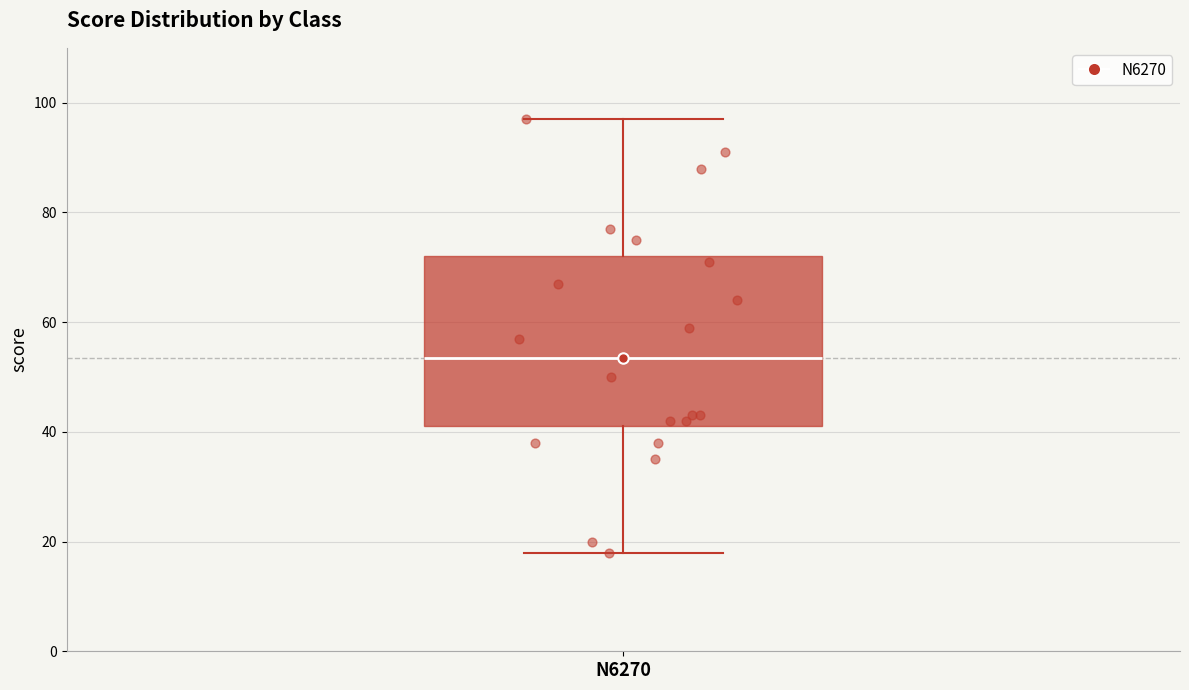

Transcribe this box plot: give where the median line is, the range the box spans, and where the two whiskers end, as read against the y-axis. The values are not printed on the chart, so give them approximately, as read against the axis.

median 54, box 42 to 72, whiskers 18 to 98